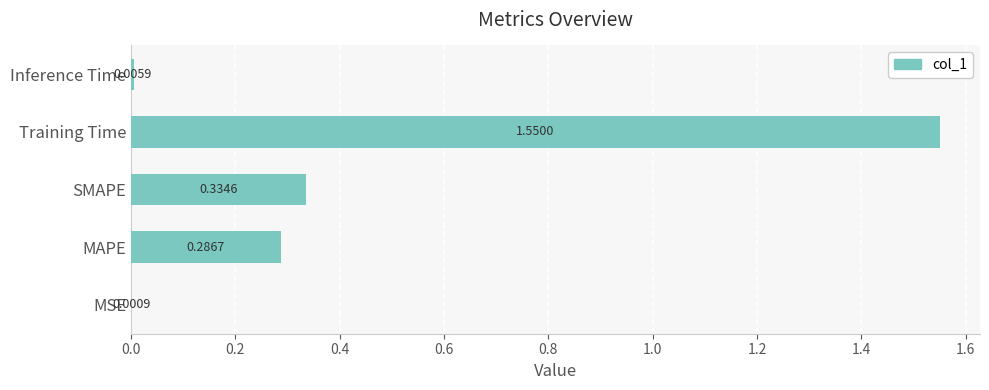

At which label is the value closest to 0?

MSE